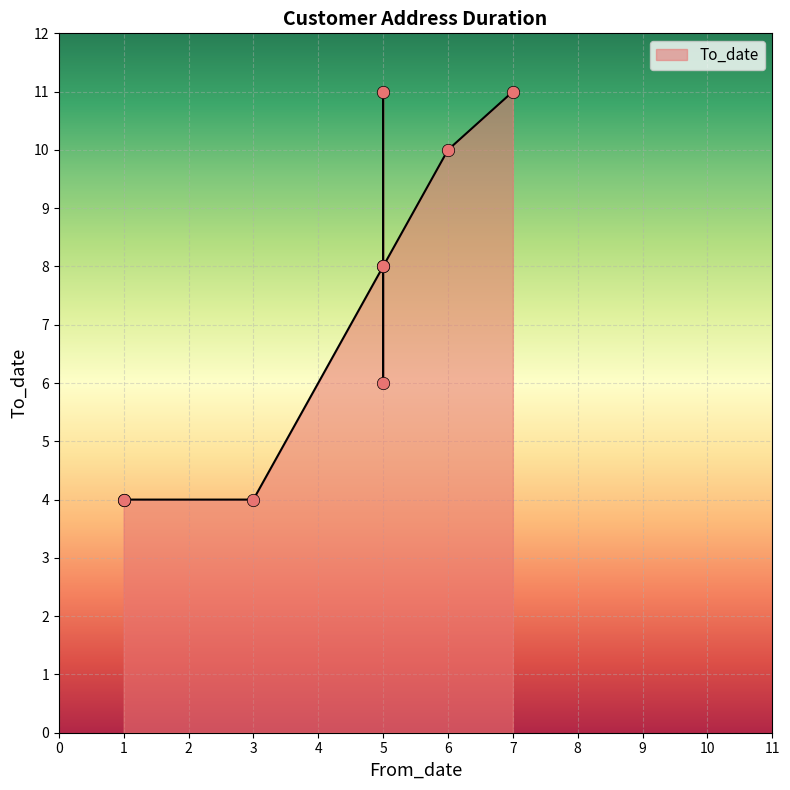

Which has a higher value, 5 or 3?

5